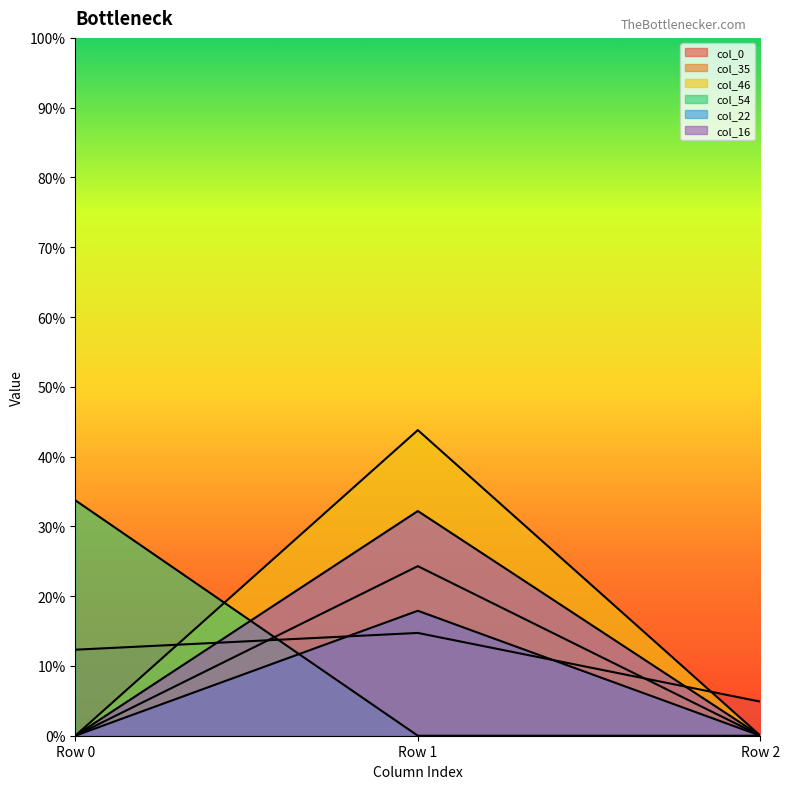

What is the value of the col_16 point at the 2nd from the left?

32.2